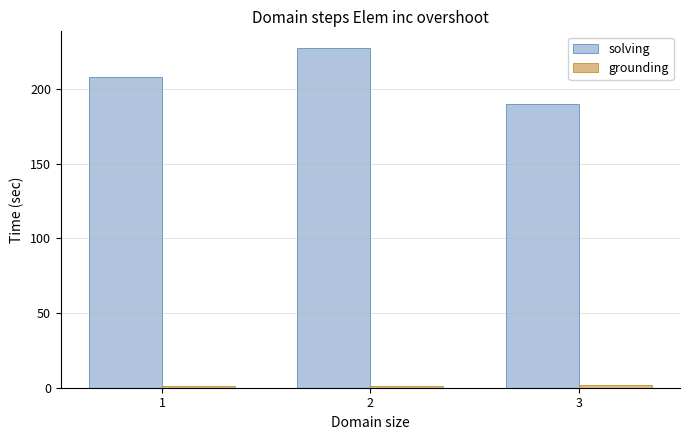

Which series has the widest spread of values?

solving